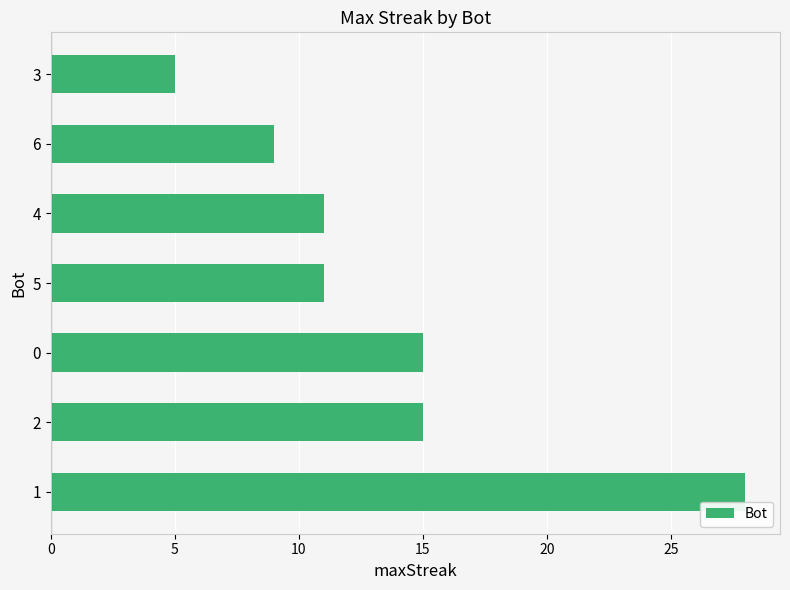

What is the sum of all values?

94